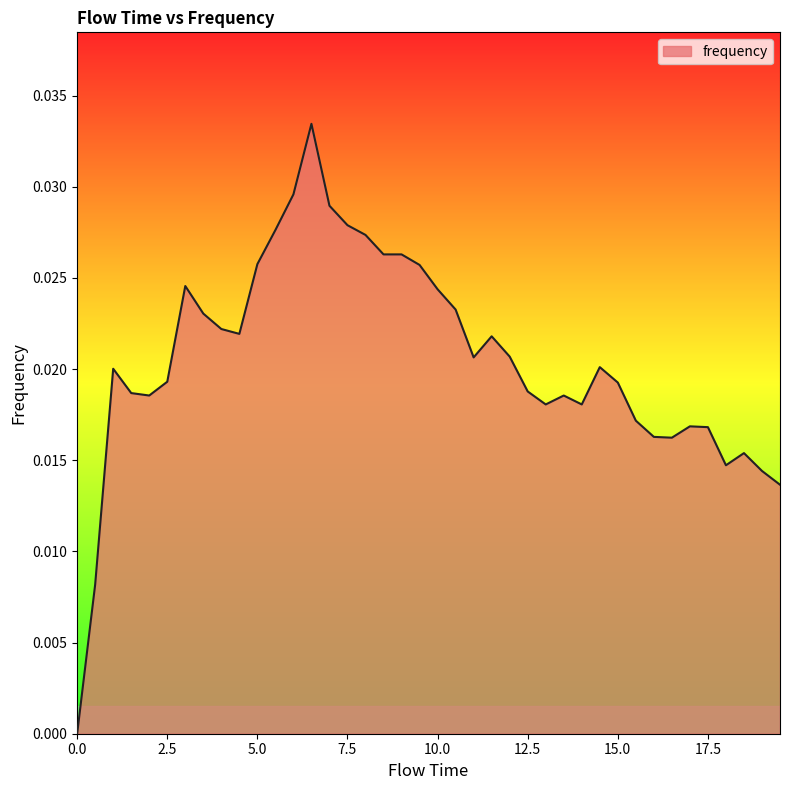

How many lines are shown in the chart?

1